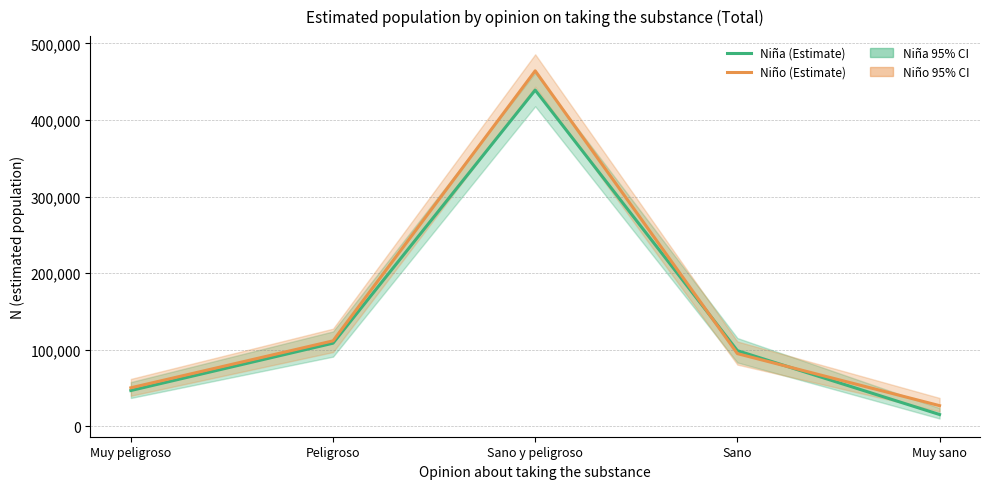

How many intersections are there between Niño (Estimate) and Niña (Estimate)?

2